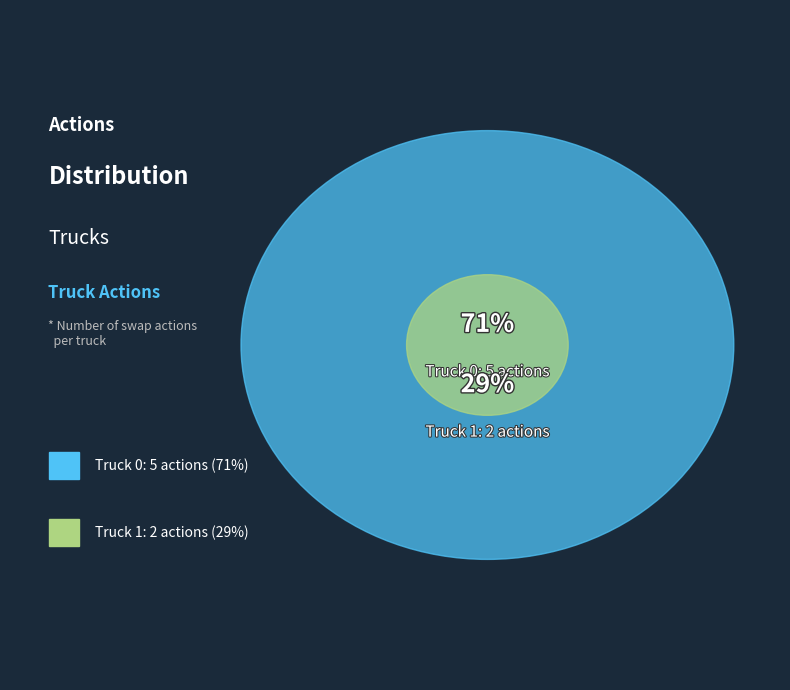

Approximately how many times larger is the value at Truck 0 compared to Truck 1?

2.5